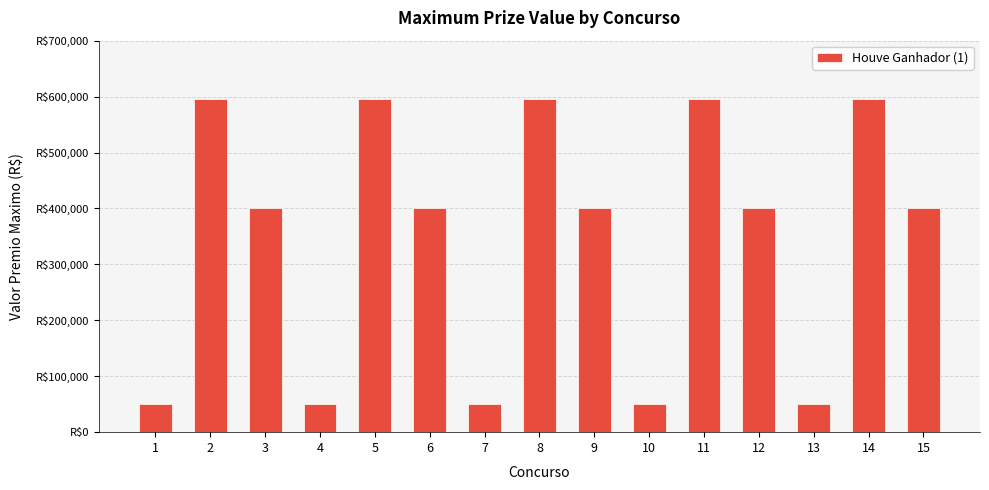

Reading left to right, list all the values displayed in this chart.

49765.8	596323.7	400623.7	49765.8	596323.7	400623.7	49765.8	596323.7	400623.7	49765.8	596323.7	400623.7	49765.8	596323.7	400623.7